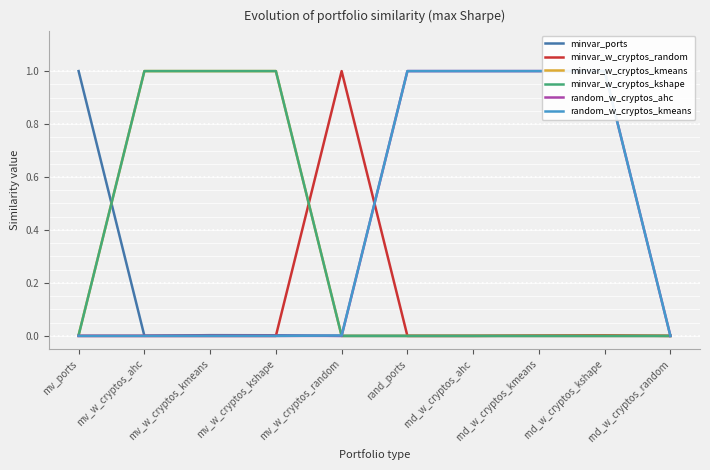

Which label corresponds to the smallest value in the chart?

mv_w_cryptos_random